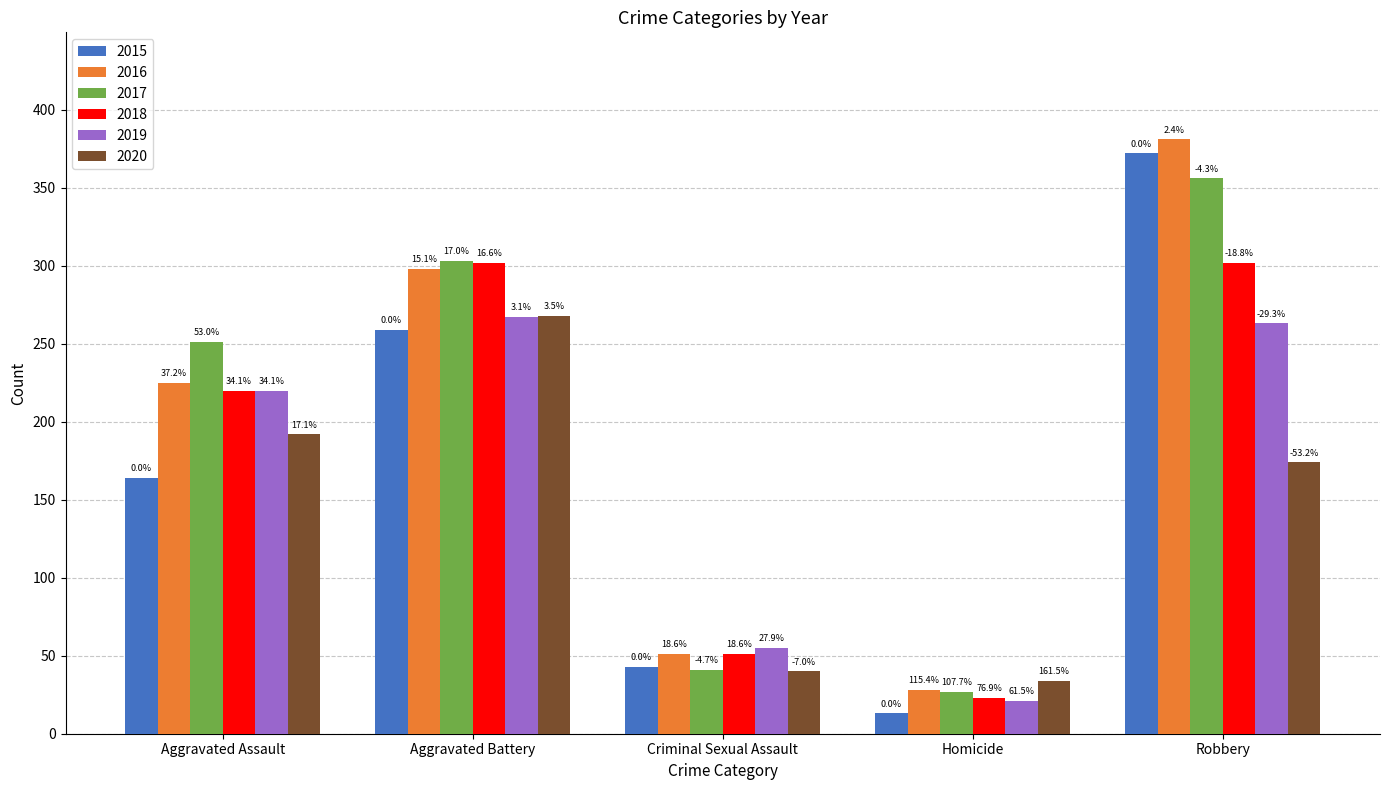

What are all the series names shown in the legend?

2015, 2016, 2017, 2018, 2019, 2020